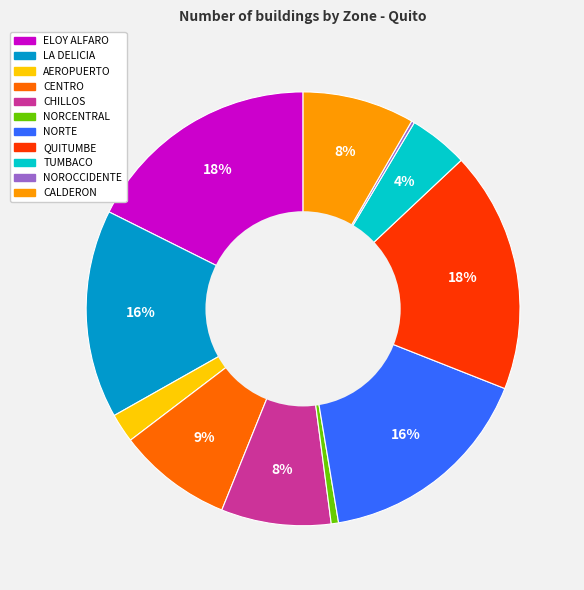

Do LA DELICIA and QUITUMBE together represent more than half of the pie?

No